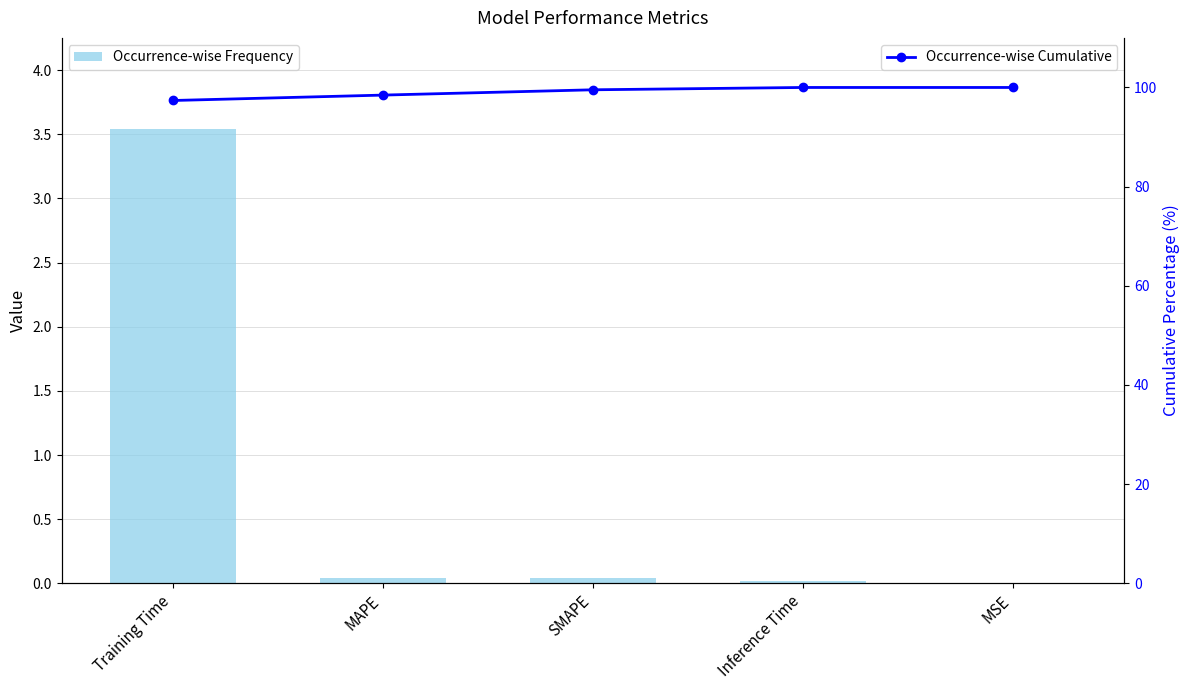

Which series has the largest range (max minus min)?

col_1